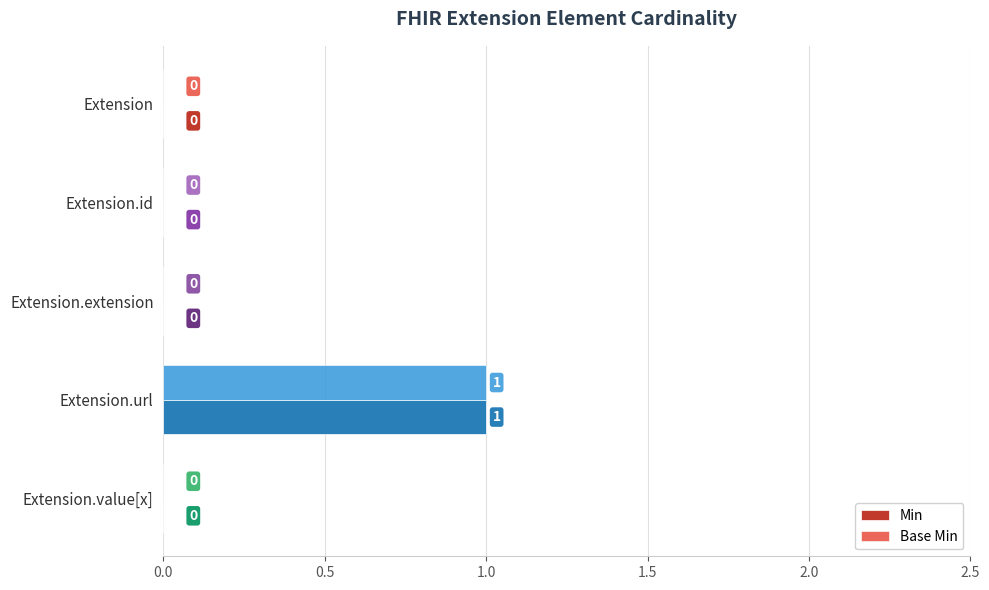

How many Min values are between 0 and 1?

5